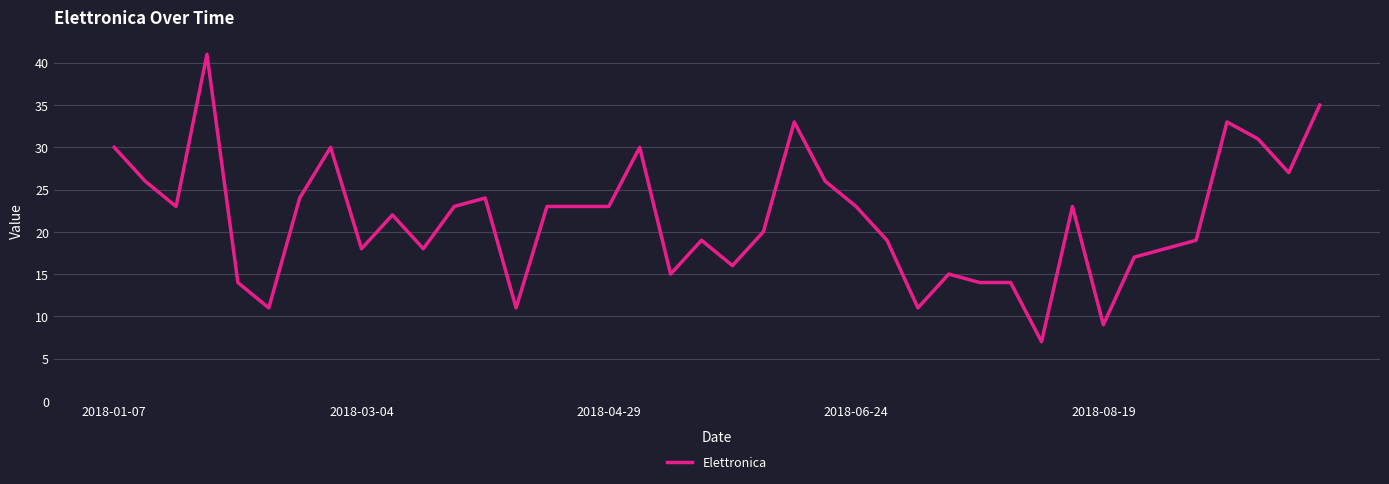

What is the difference between the maximum and minimum values?

34